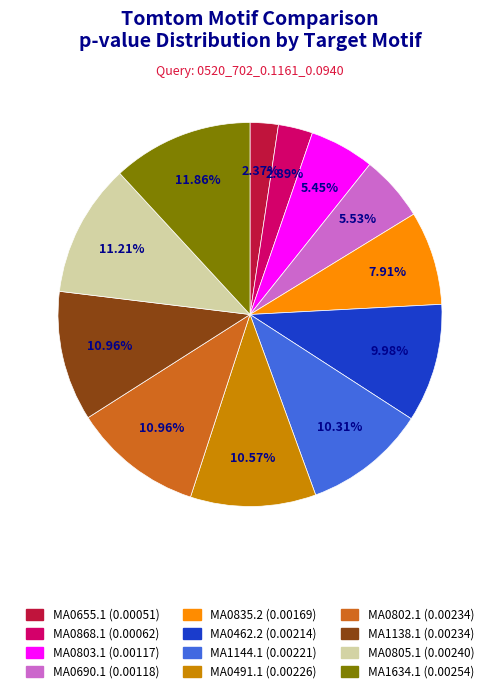

Does any single category account for the majority?

No